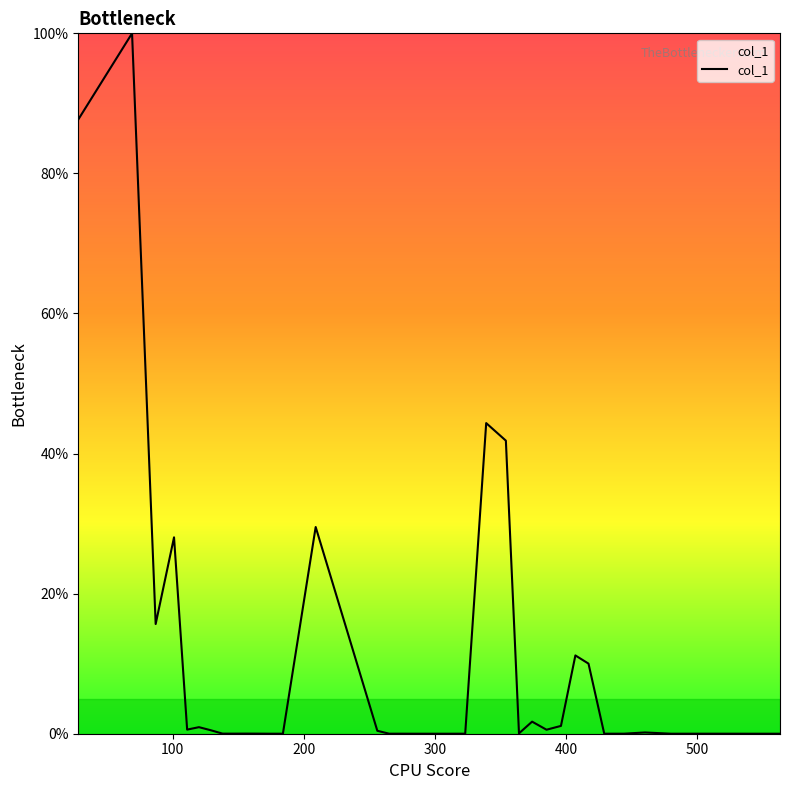

What is the difference between the maximum and minimum values?

100.0